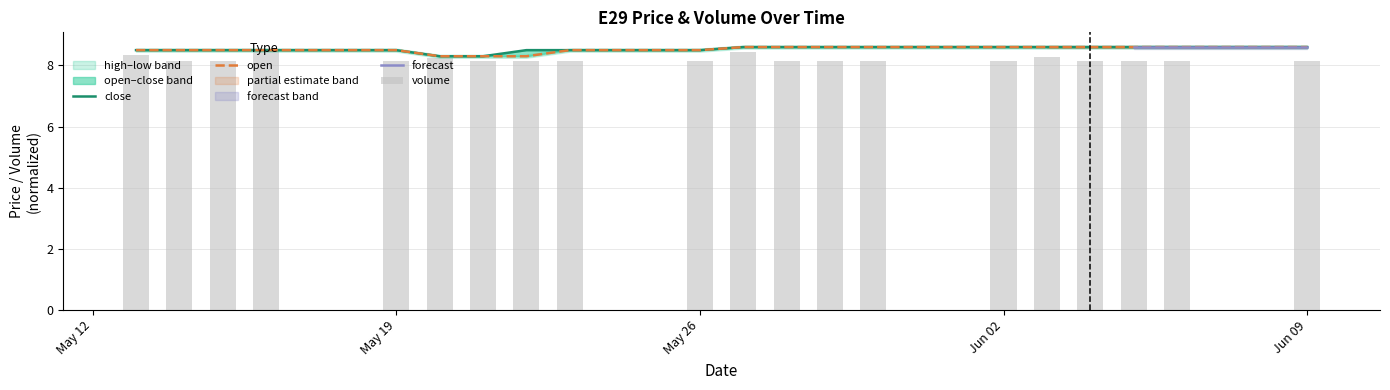

How many close values are between 8 and 9?

20